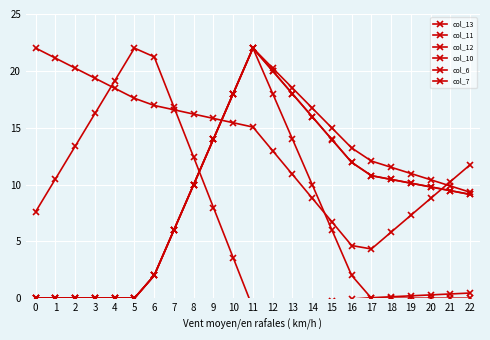

What is the maximum value for col_7?

22.0